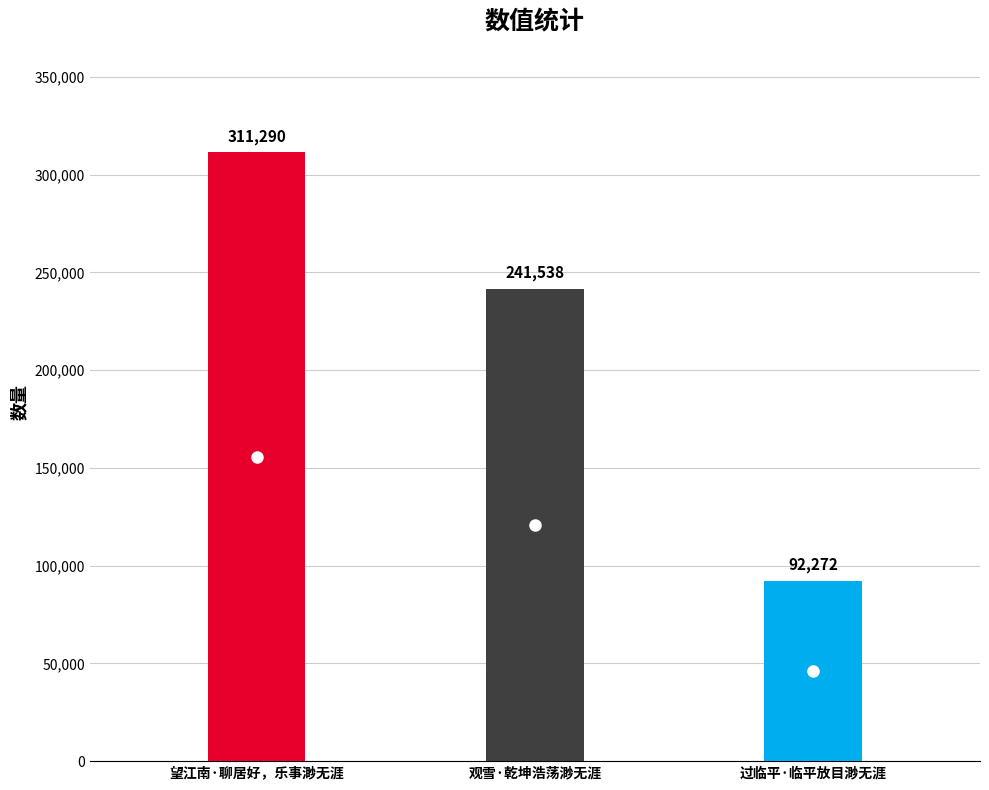

What is the difference between the values at 望江南·聊居好，乐事渺无涯 and 过临平·临平放目渺无涯?

219018